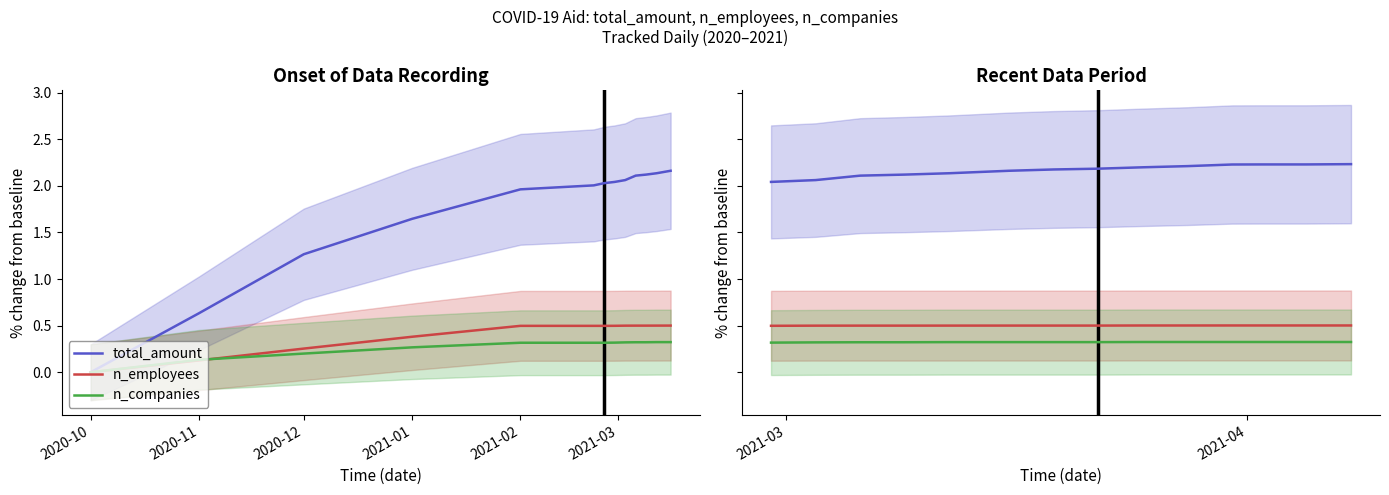

What is the label of the 12th point from the right?

2020-12